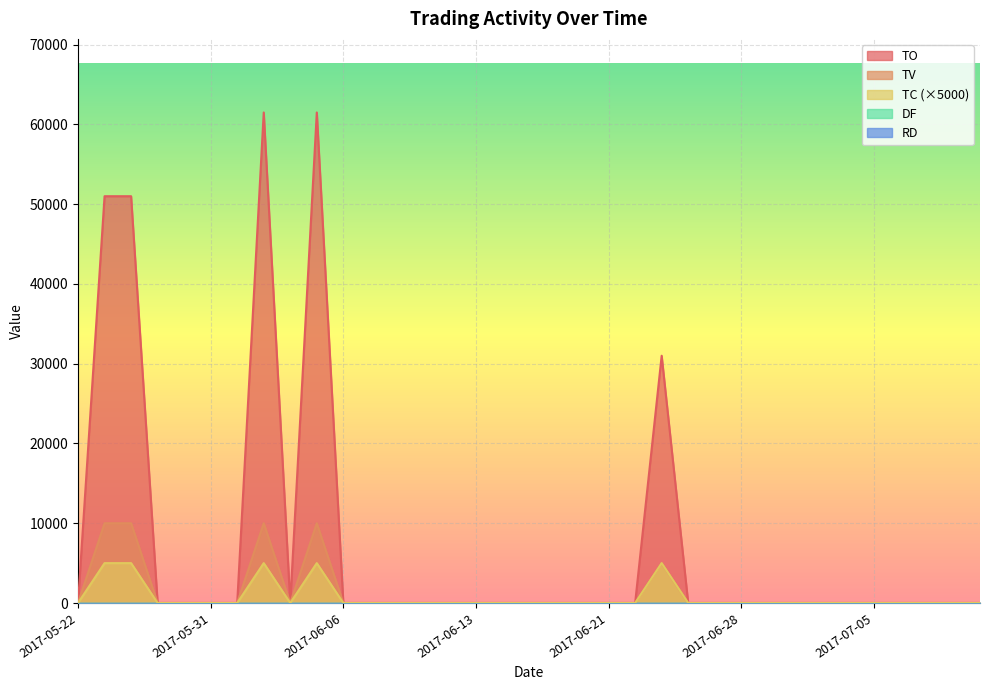

Does the chart display data point markers on the line(s)?

No